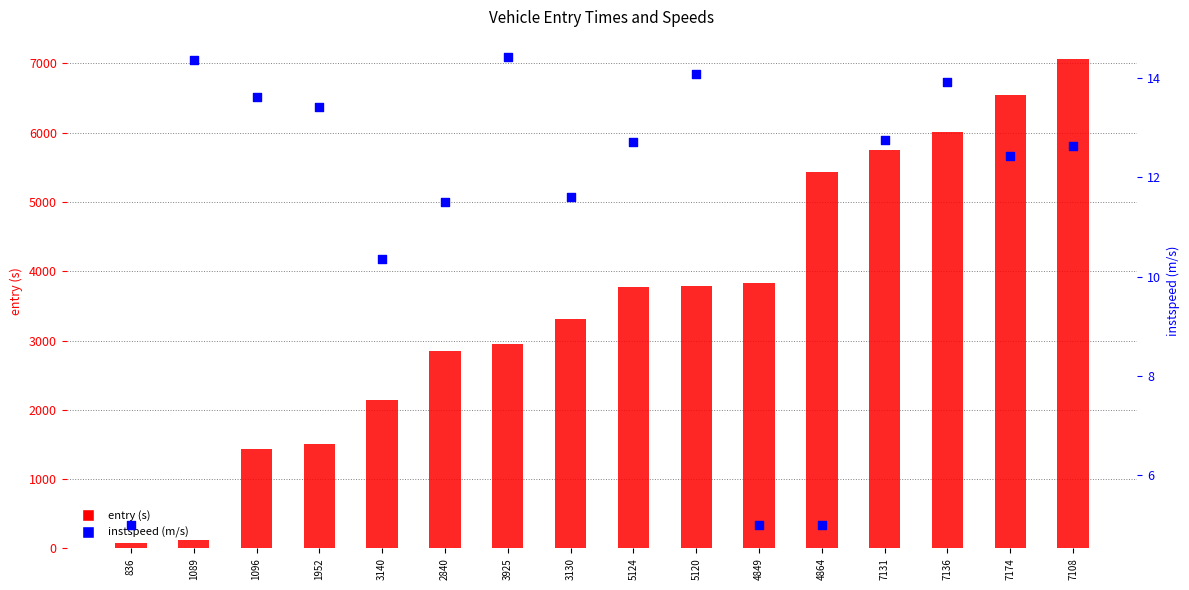

What is the total value across all series at 4864?

5439.2